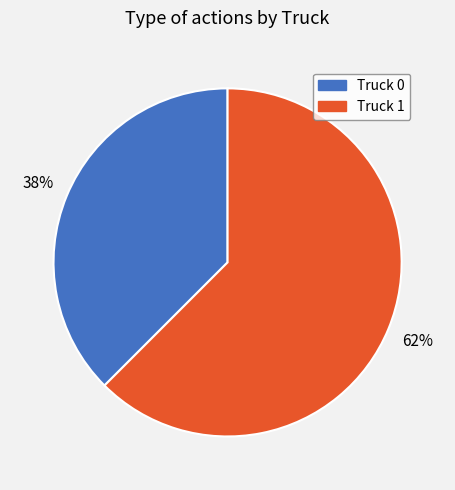

To the nearest percent, what is the average slice percentage?

50%